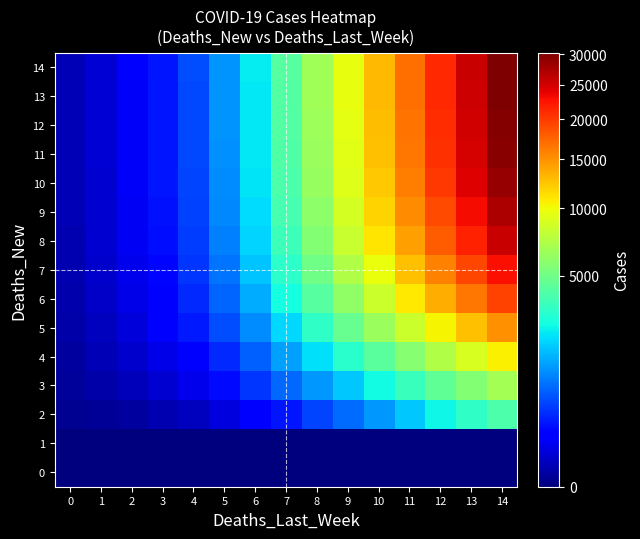

At which category is the sum across all series the highest?

14